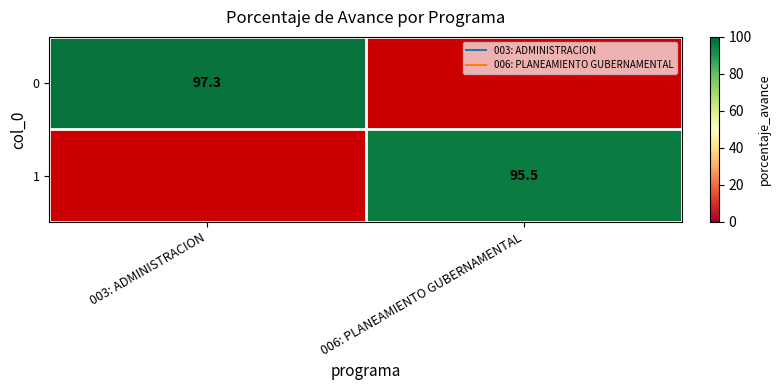

How many distinct data groups are displayed?

2